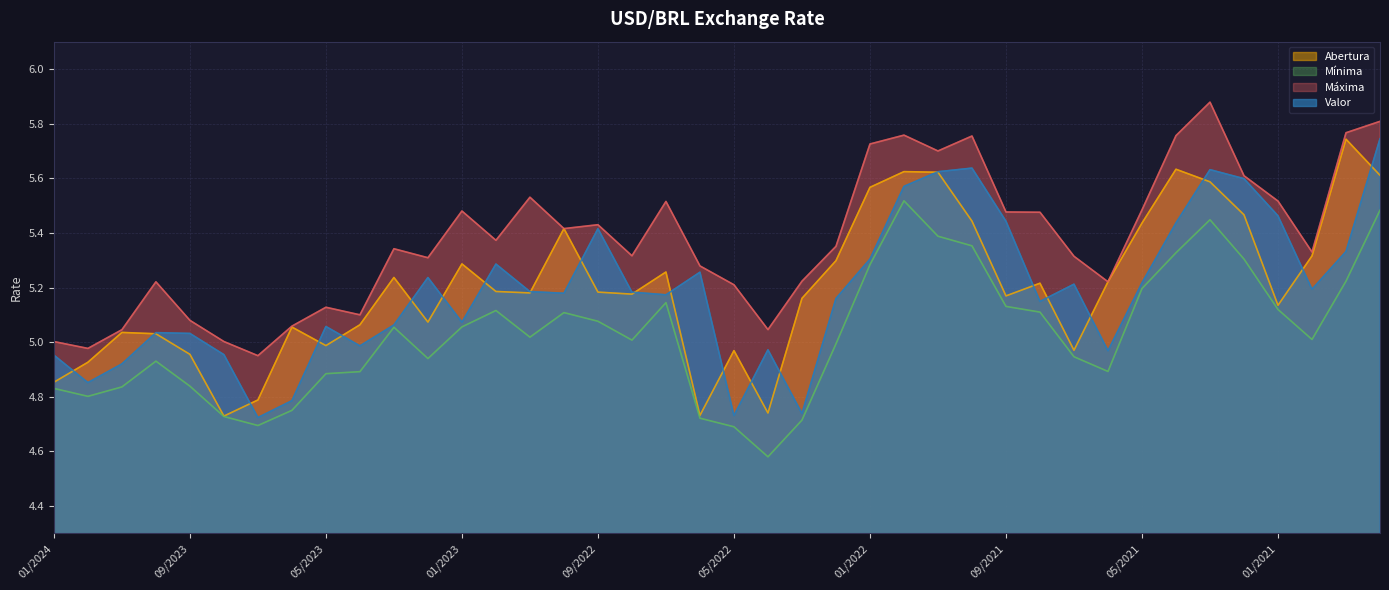

At how many categories does at least one series exceed 5?

38